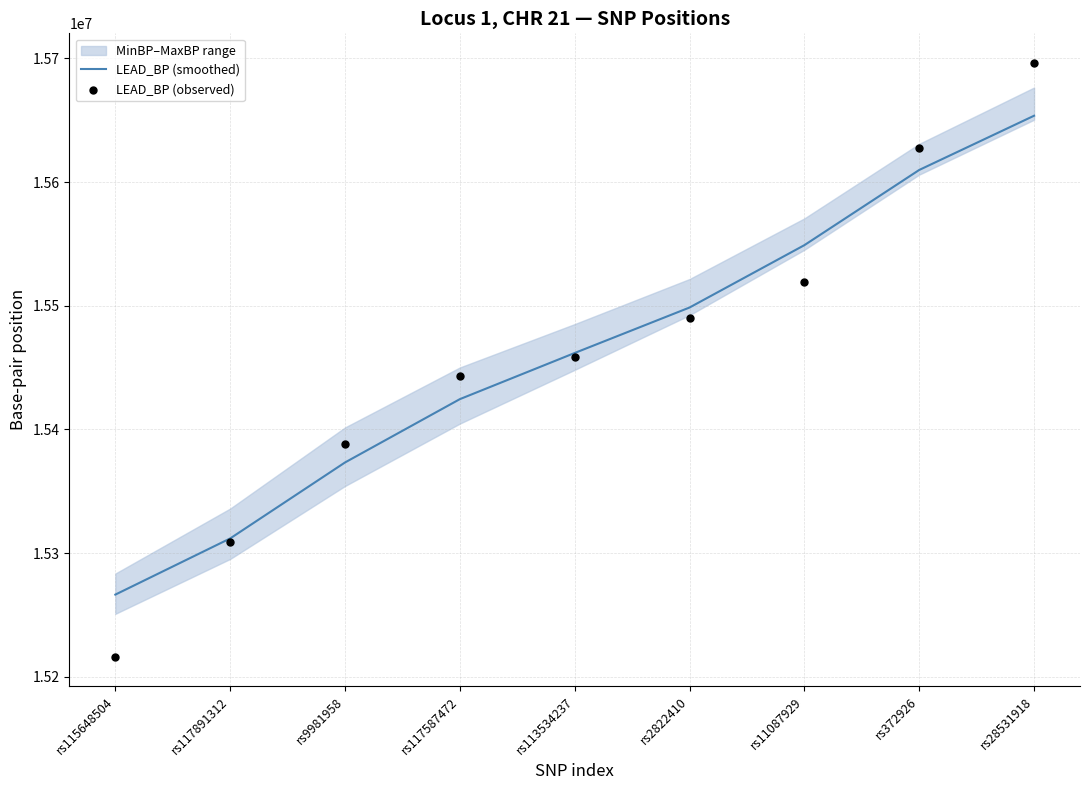

Which series has the largest total across all categories?

LEAD_BP (smoothed)